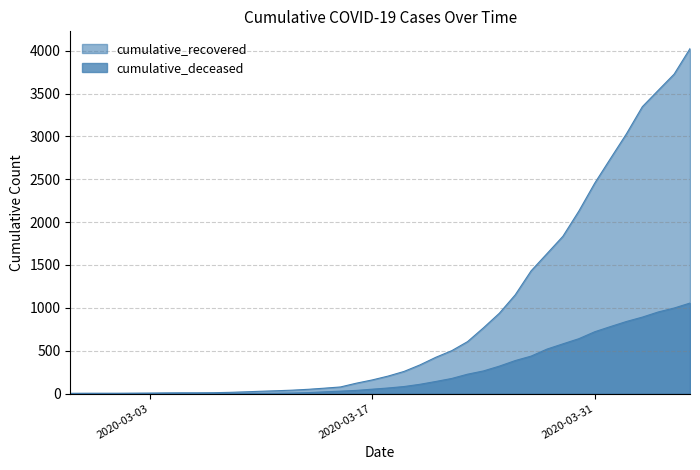

Which series has the widest spread of values?

cumulative_recovered